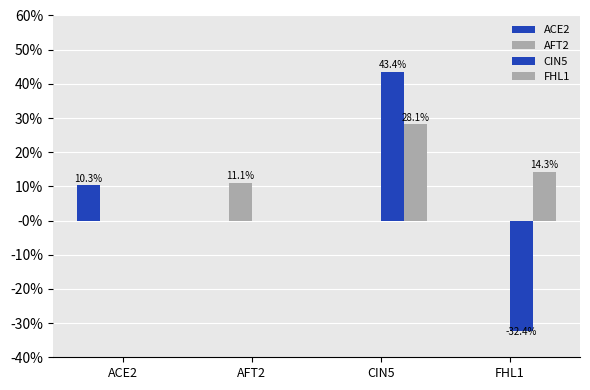

What is the smallest value displayed?

-0.3